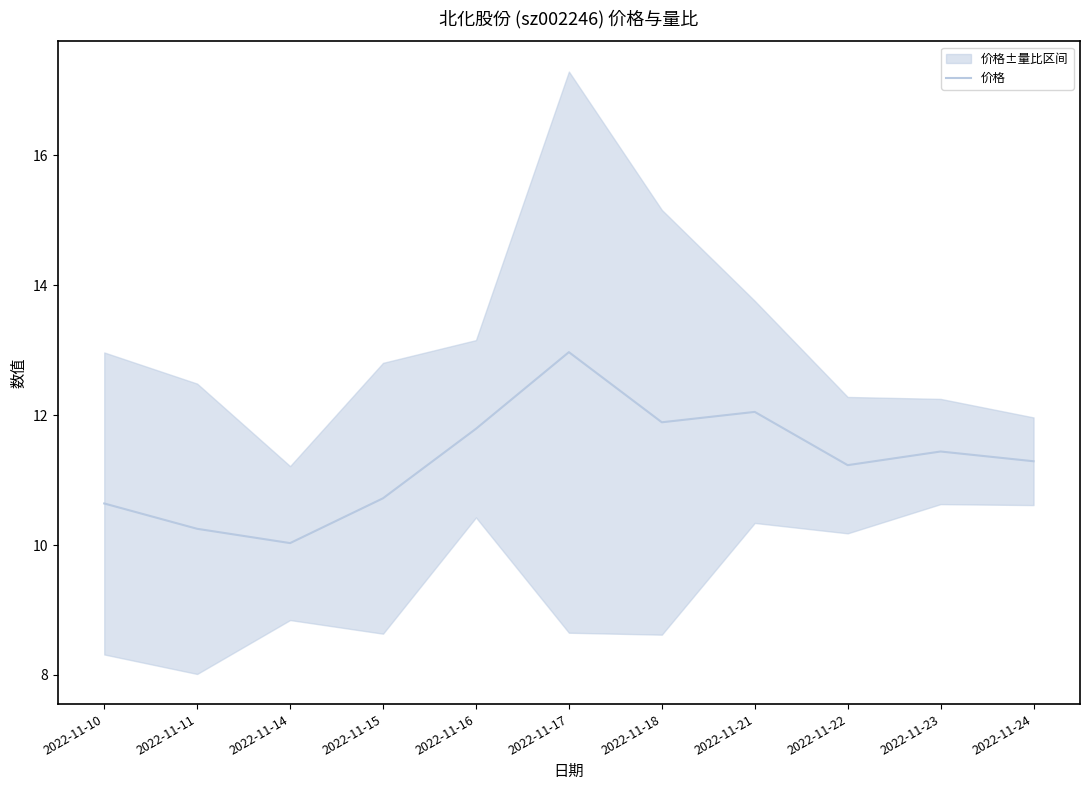

True or false: the data has more than 0 interior local peaks.

True